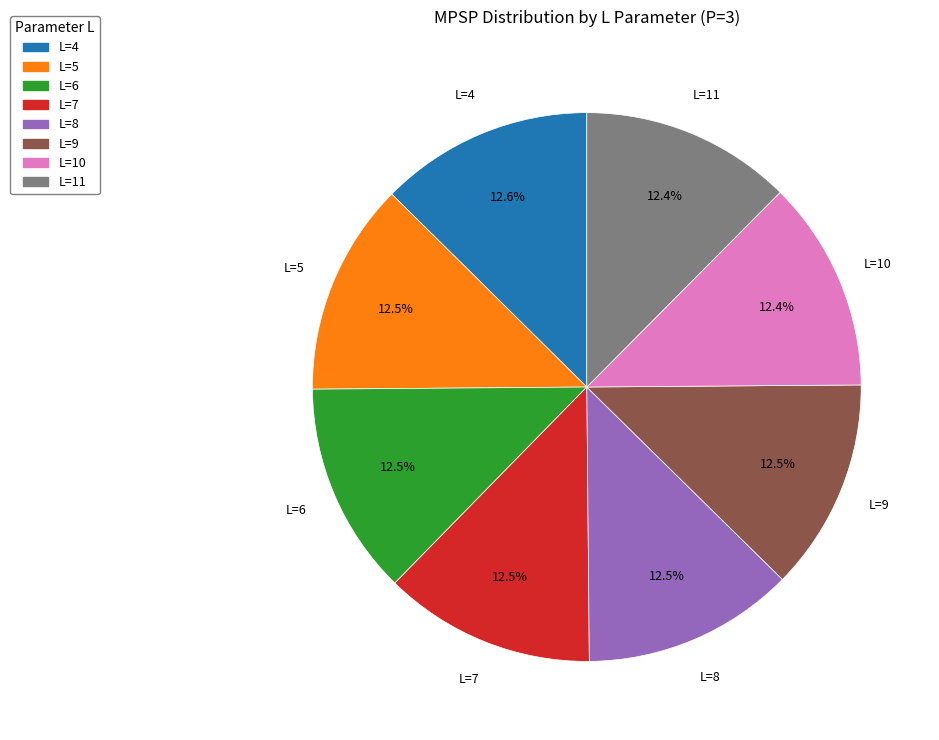

Does any single category account for the majority?

No